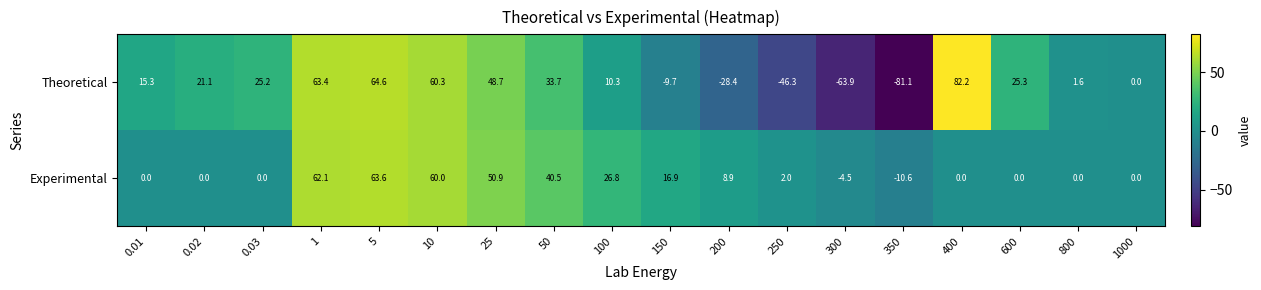

At how many categories does at least one series exceed 6?

13